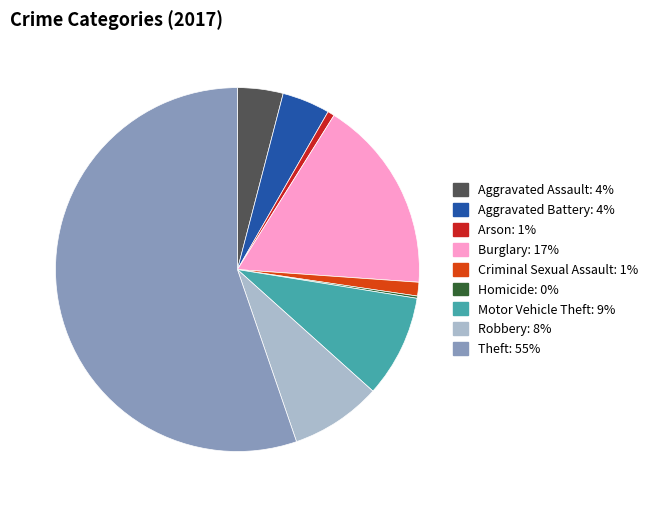

Which slice represents more than half of the pie?

Theft